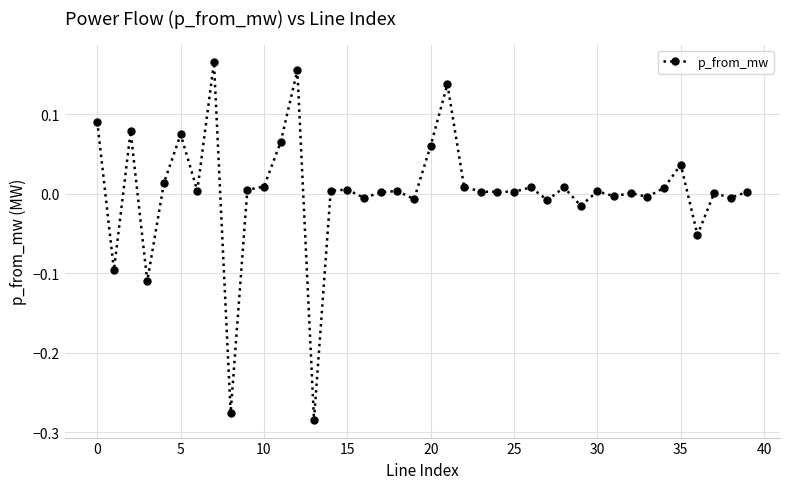

True or false: the data has more than 1 interior local peaks.

True